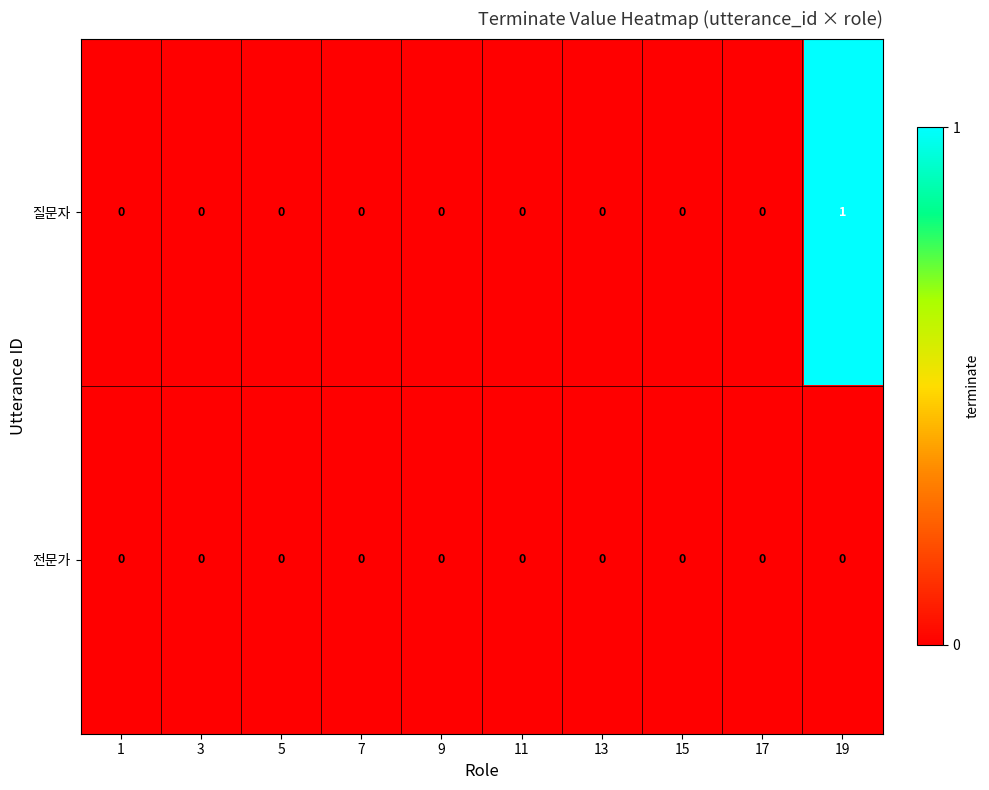

Which category has the highest value across all series?

19